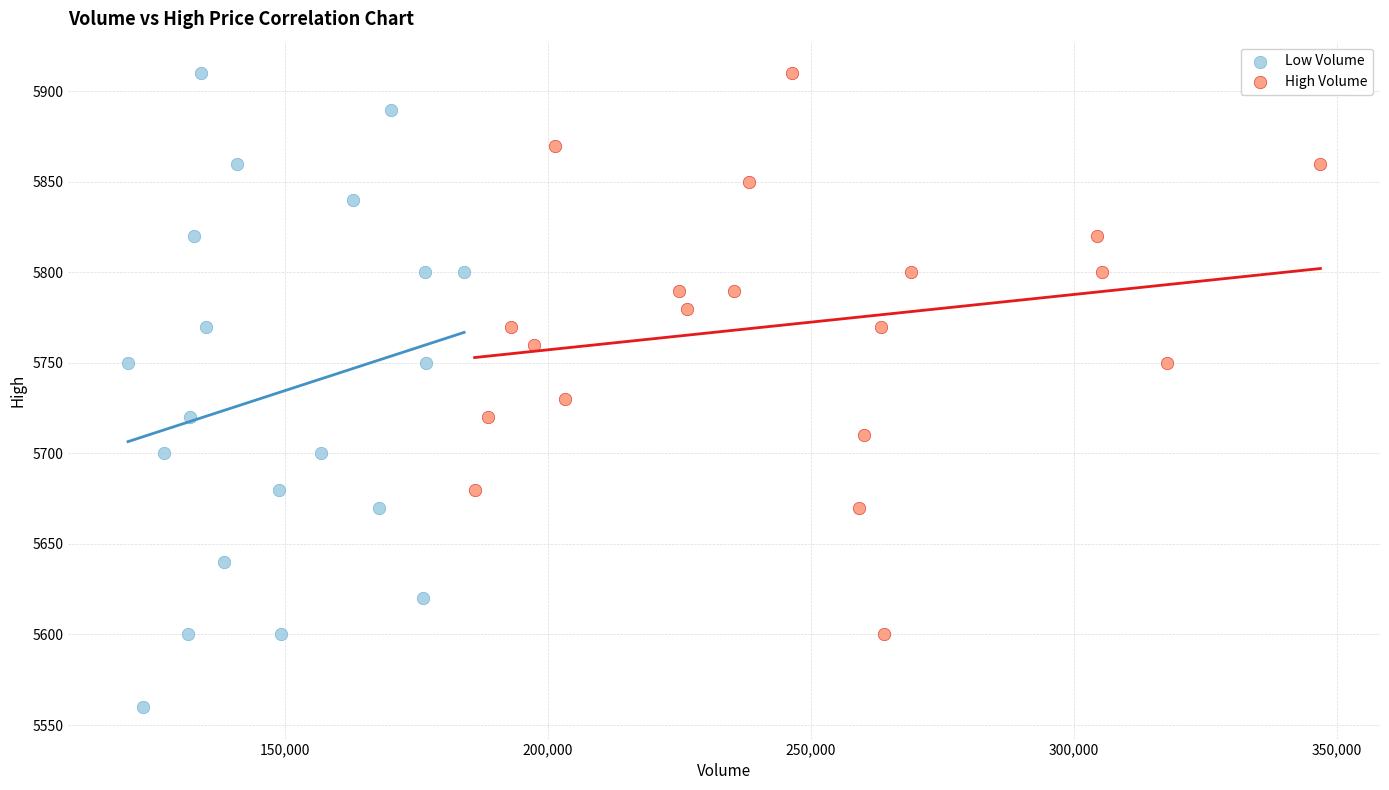

Which series reaches the minimum Y coordinate?

Low Volume